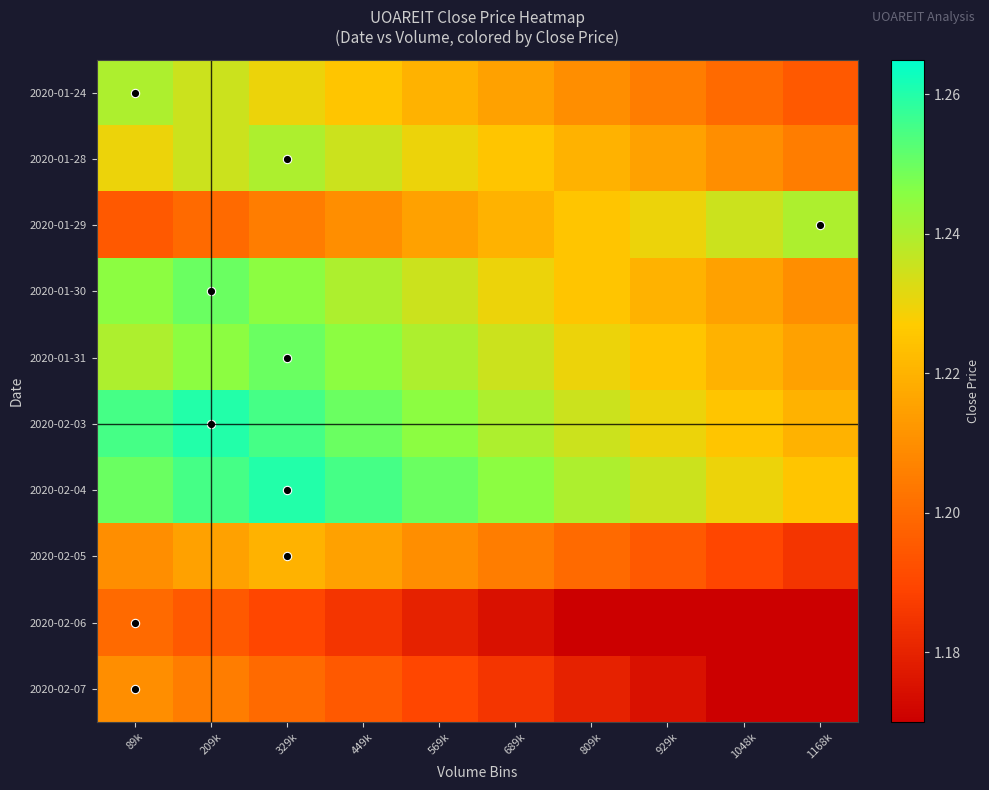

At which category is the sum across all series the highest?

209k